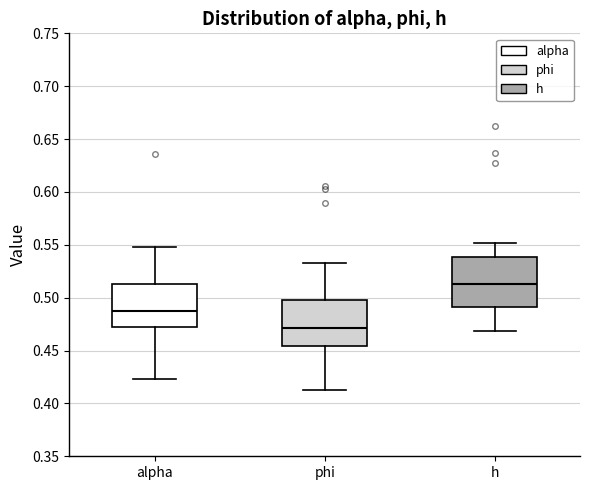

Which box's median line is the highest?

h